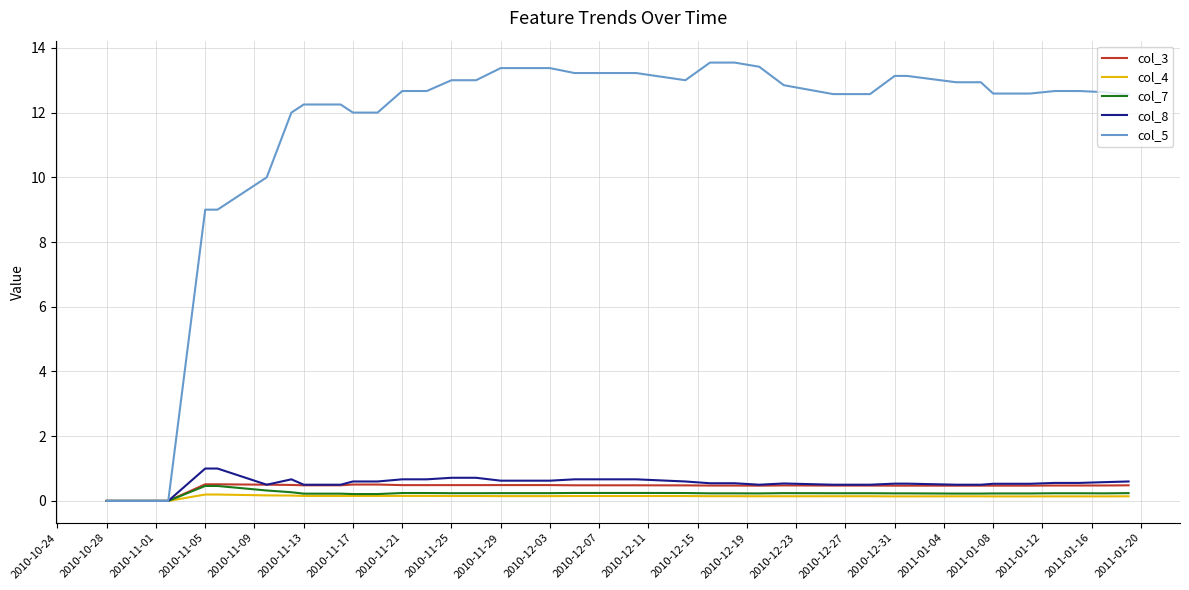

Which series has the largest range (max minus min)?

col_5